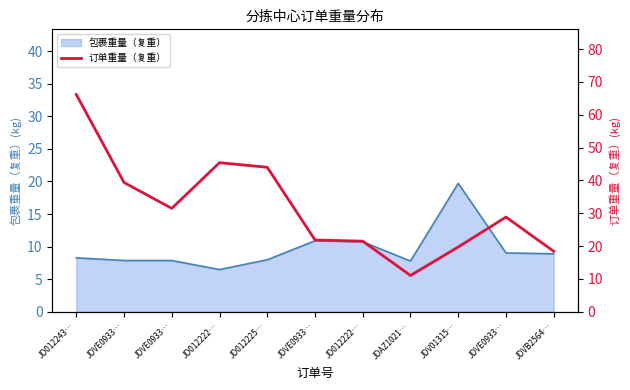

At which label does the data first exceed 28?

JD012243…